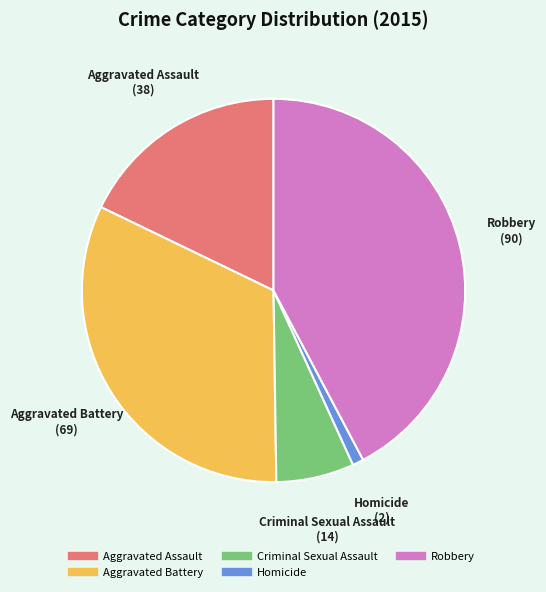

Which has a higher value, Aggravated Battery or Aggravated Assault?

Aggravated Battery